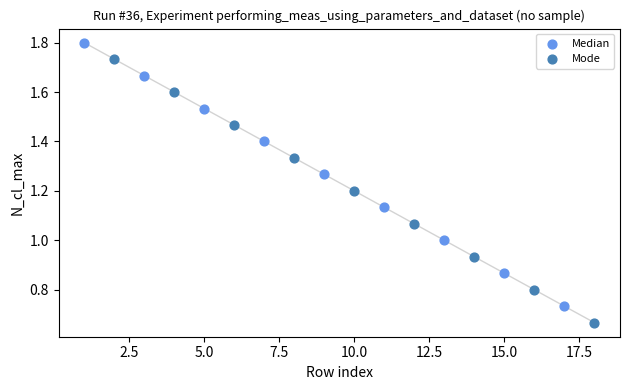

Which series contains the lowest Y value?

Mode